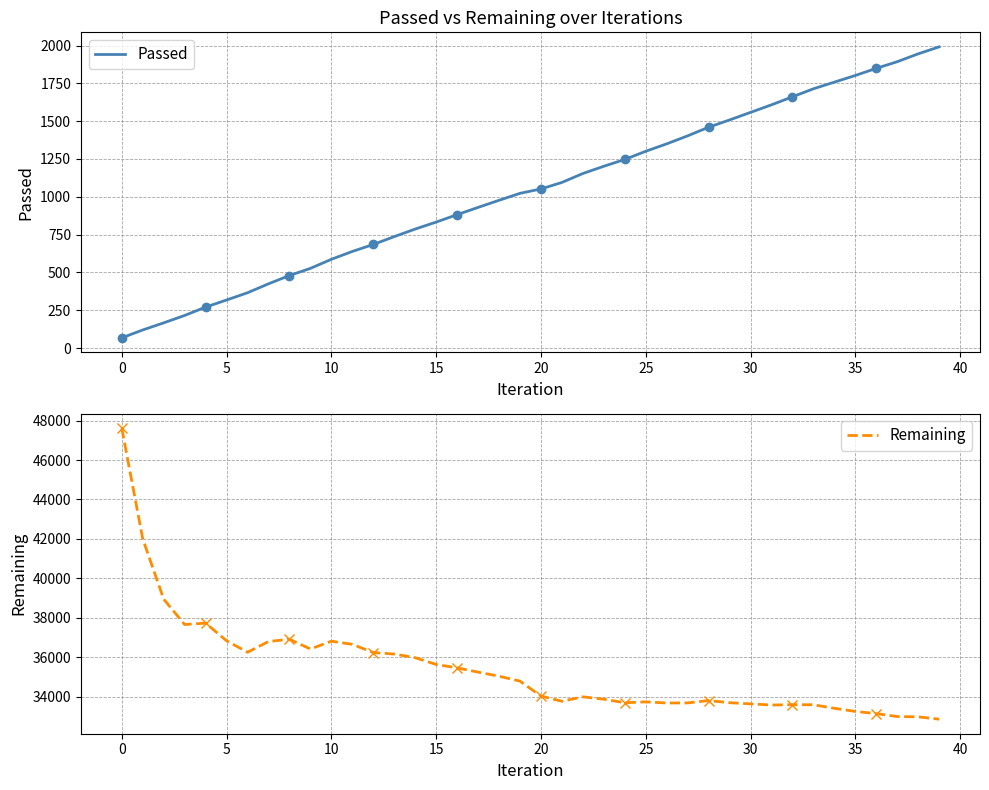

Rank the series at 35 from lowest to highest value.

Passed, Remaining